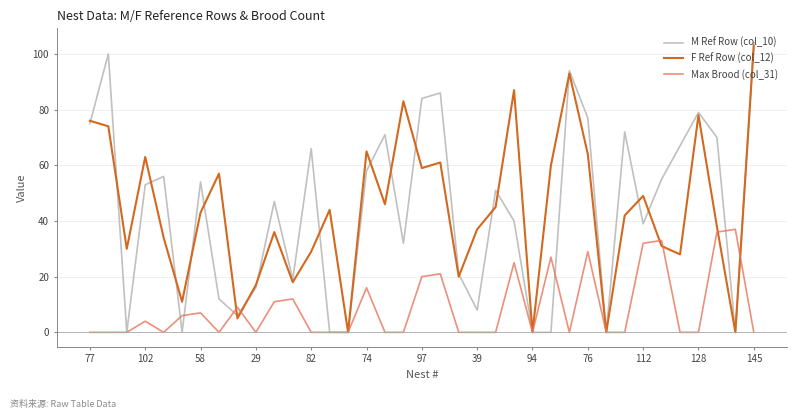

Which series has the largest range (max minus min)?

M Ref Row (col_10)